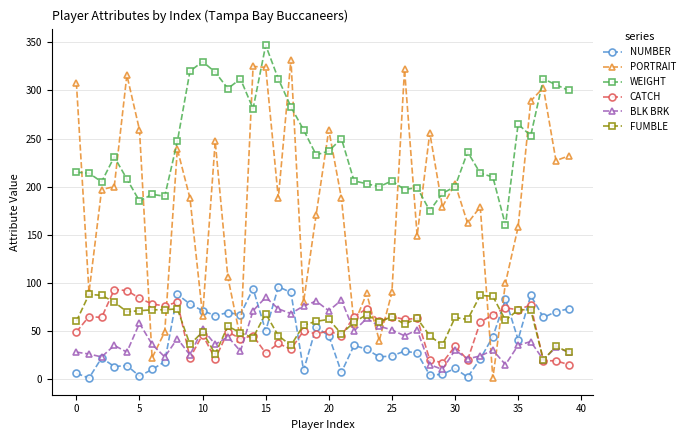

Which series has the widest spread of values?

PORTRAIT